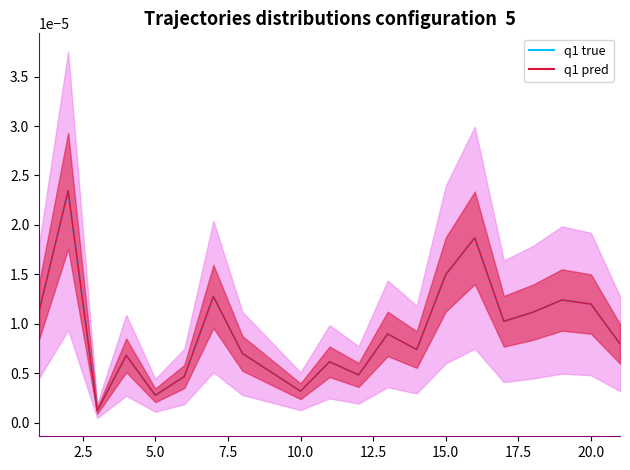

How many points are lower than both their immediate neighbors (excluding endpoints)?

6